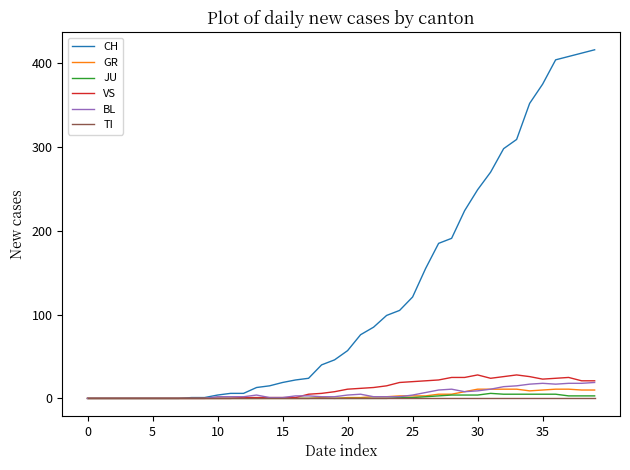

What is the greatest value displayed?

416